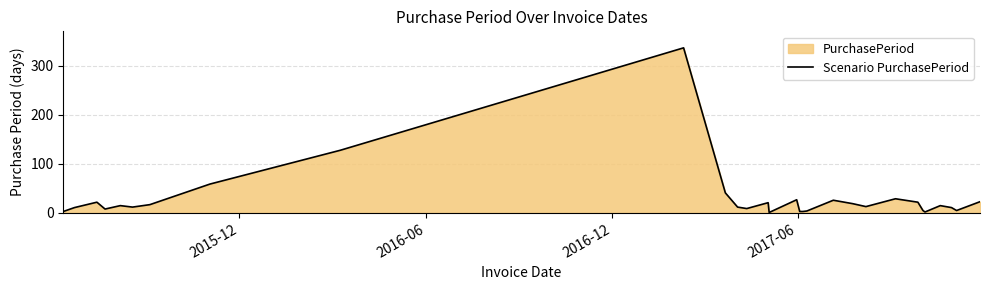

What is the difference between the maximum and minimum values?

336